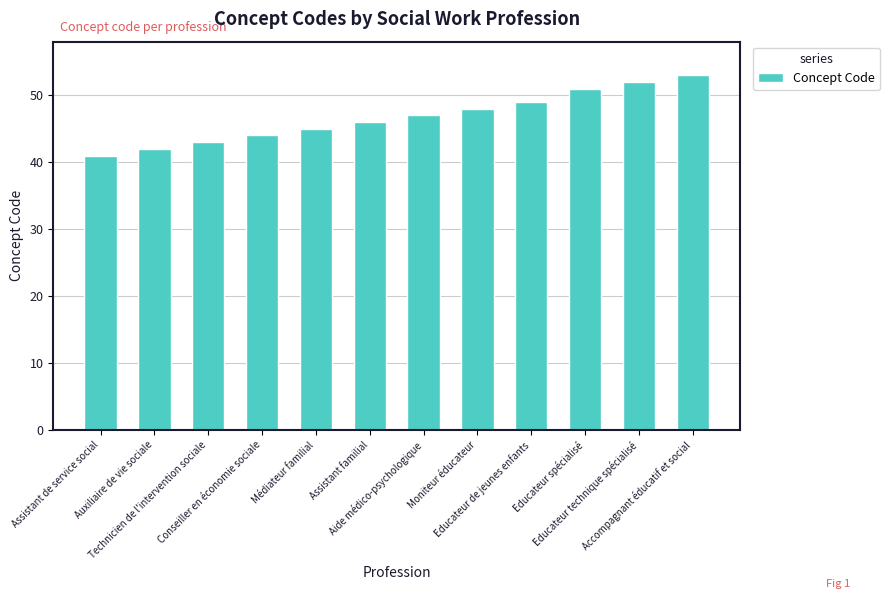

What is the value of the 7th bar from the left?

47